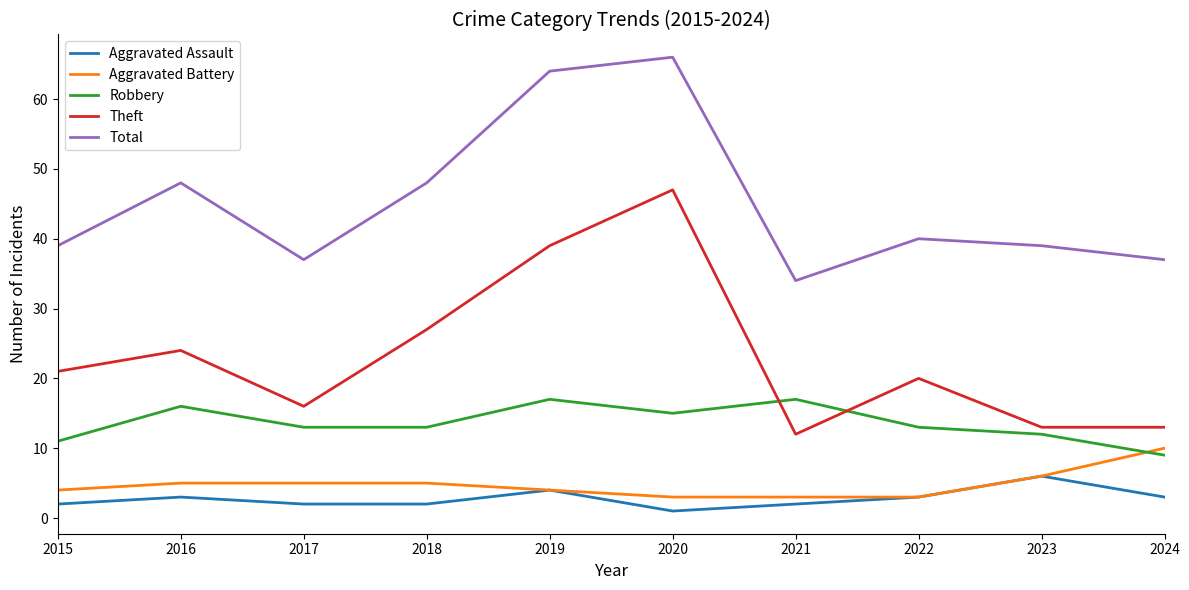

Which series has the largest range (max minus min)?

Theft